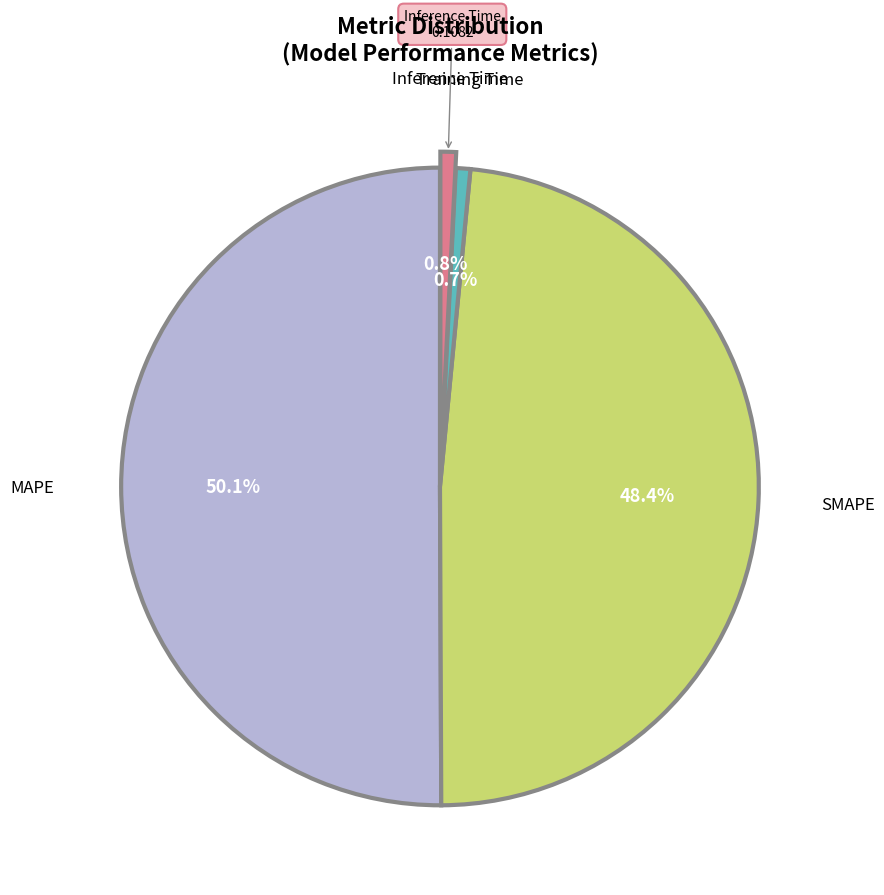

Is there any slice that represents more than half of the pie?

Yes